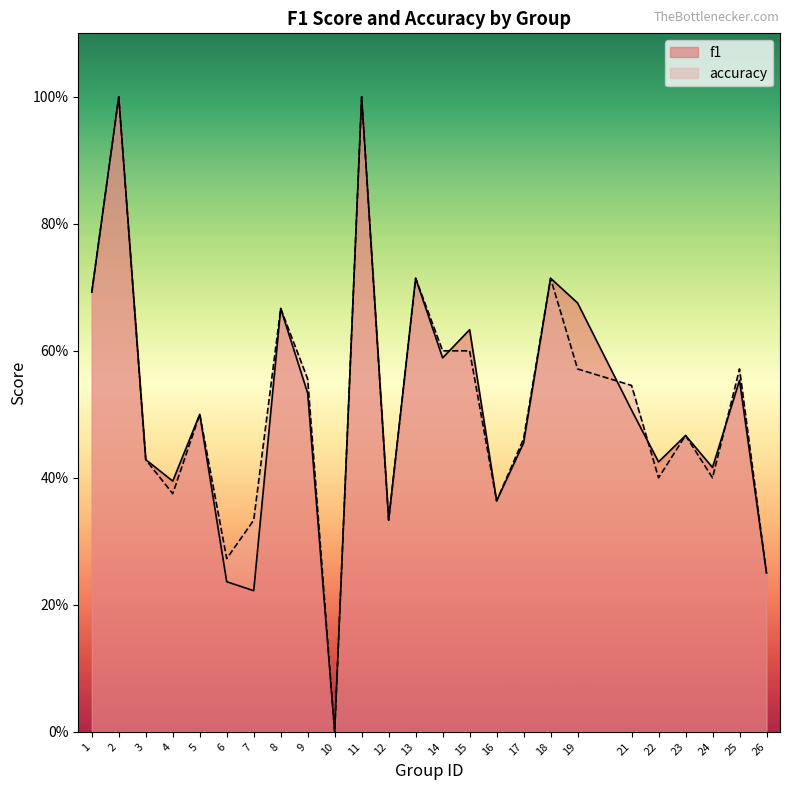

Is the value of f1 at 6 greater than the value of accuracy at 14?

No